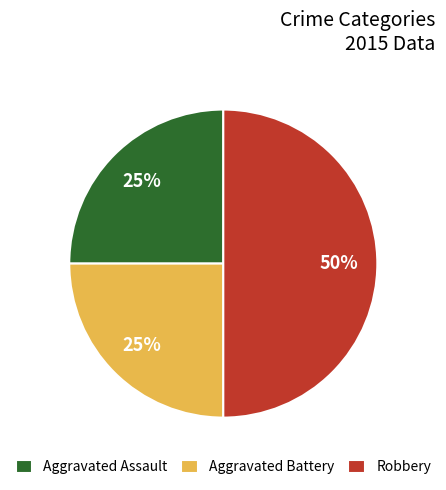

Which category has the biggest portion of the pie?

Robbery